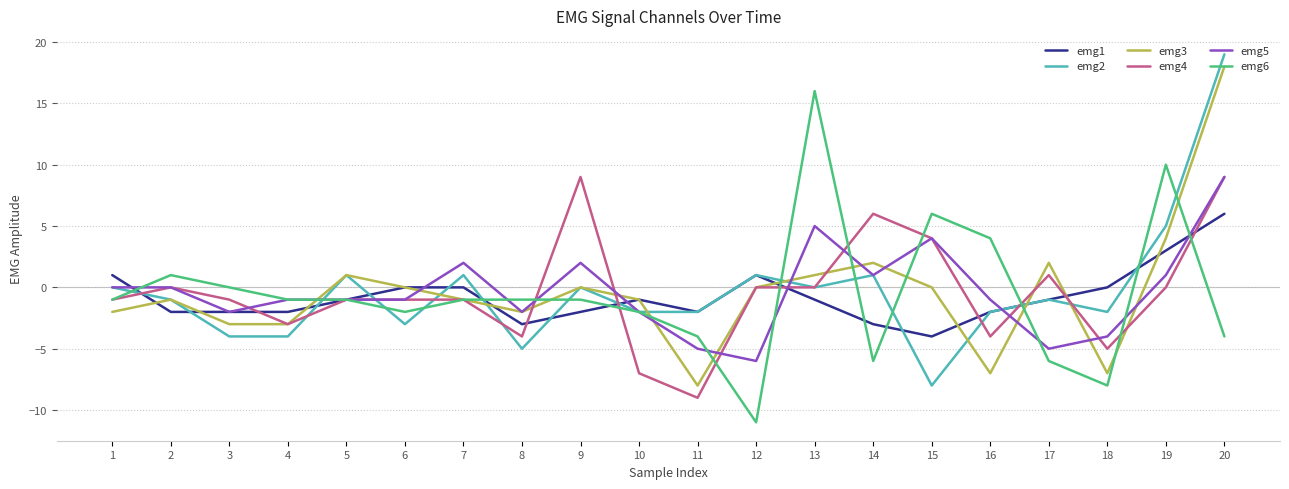

The value of emg1 at 18 is -7. True or false?

False